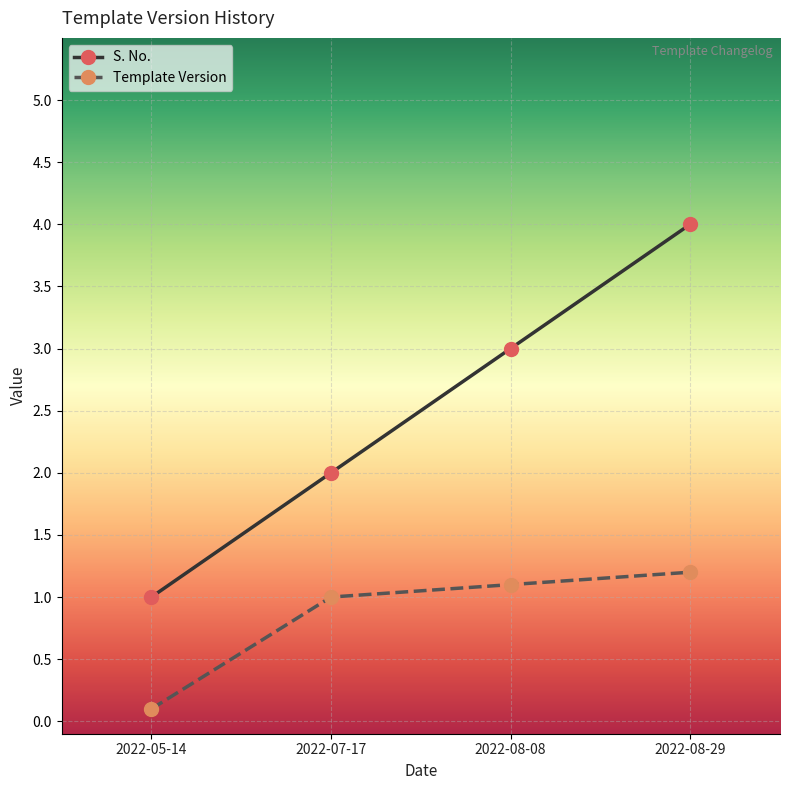

What is the approximate value of S. No. at 2022-05-14?

1.0